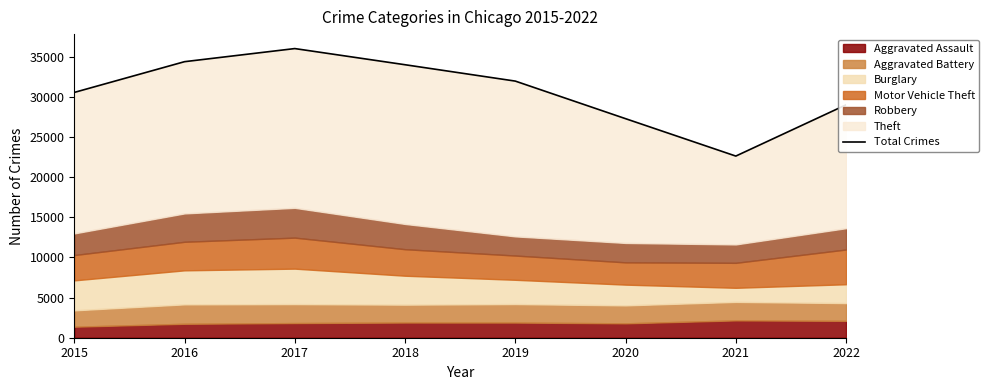

What is the value of the 8th point from the left?

28991